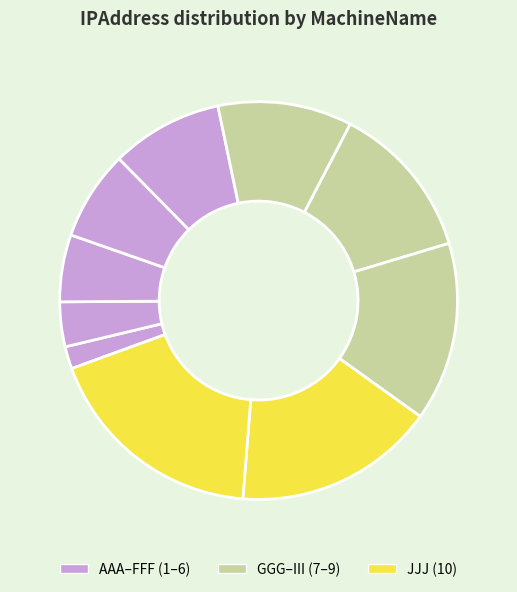

Count the number of slices in the pie.

10